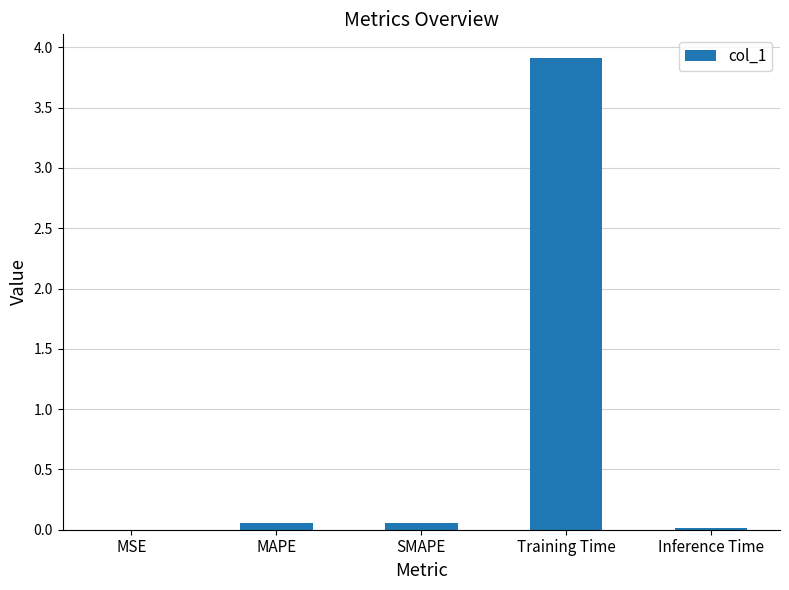

Is it true that the value at Inference Time is 0.0?

True